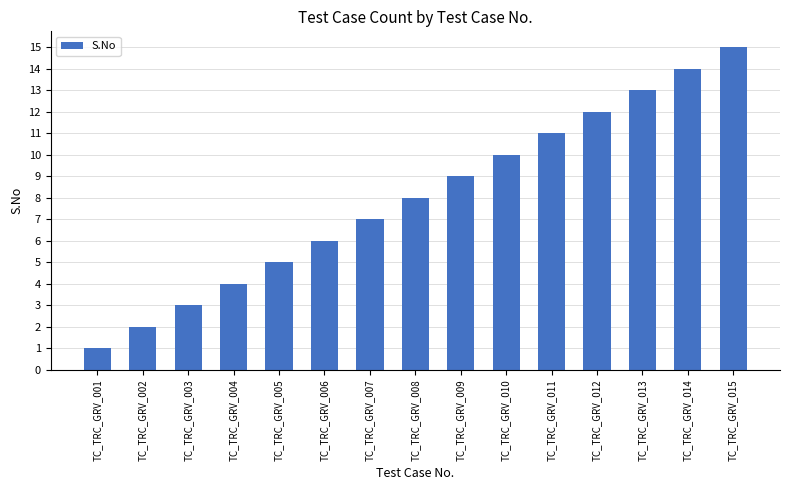

Is it true that the value at TC_TRC_GRV_011 is 5?

False